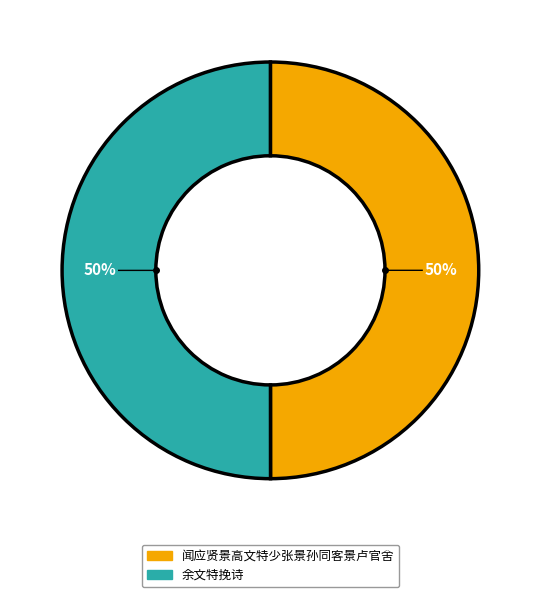

Does any single category account for the majority?

Yes